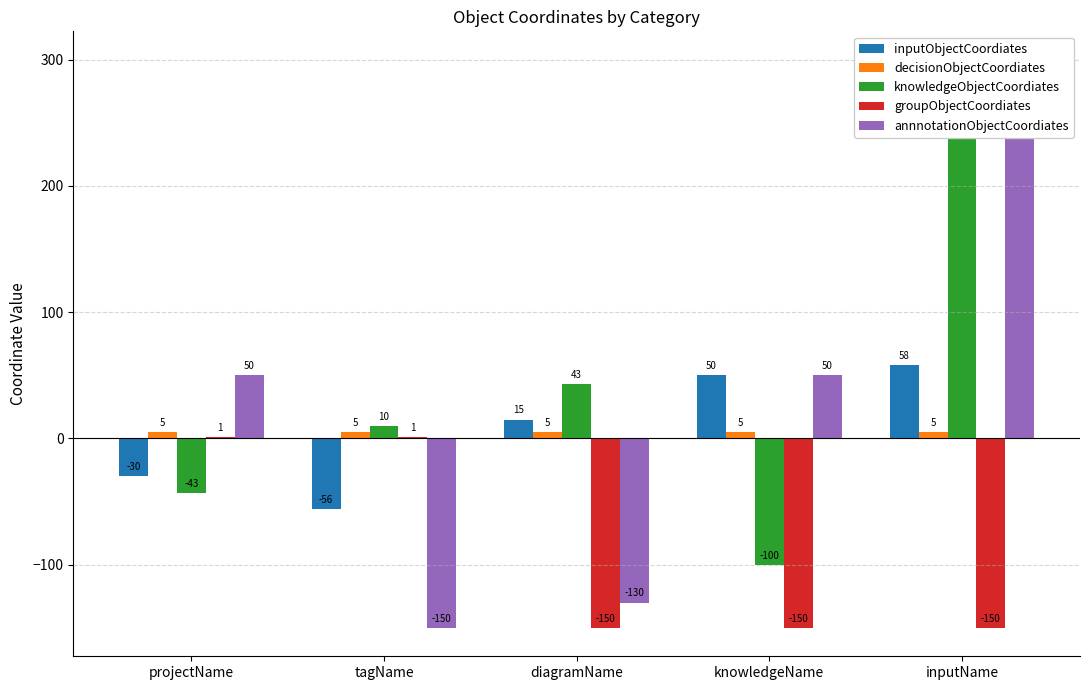

What is the average value of the groupObjectCoordiates series?

-90